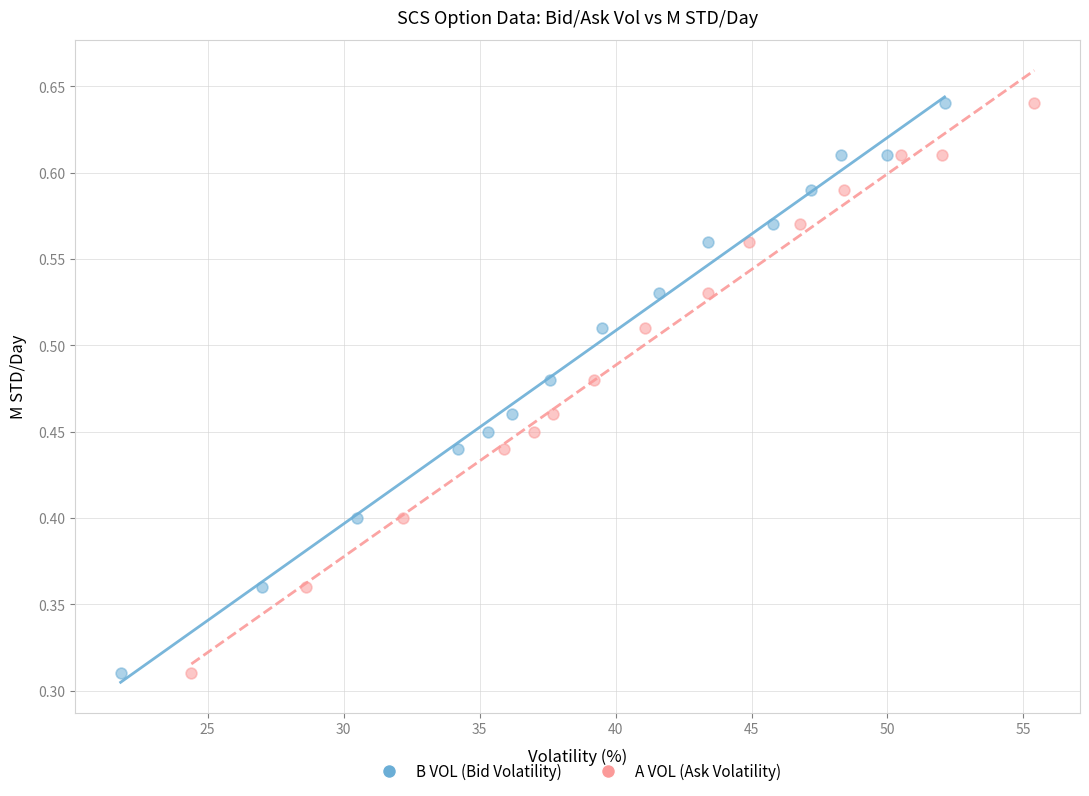

What are all the series names shown in the legend?

B VOL (Bid Volatility), A VOL (Ask Volatility)